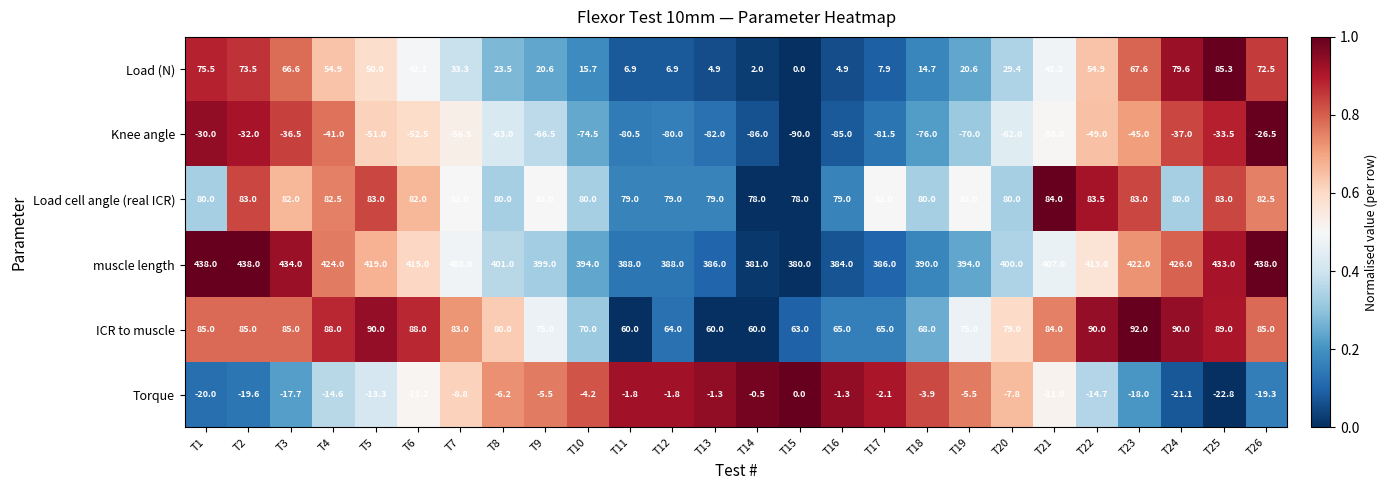

What is the difference between the Knee angle values at T21 and T14?

28.0